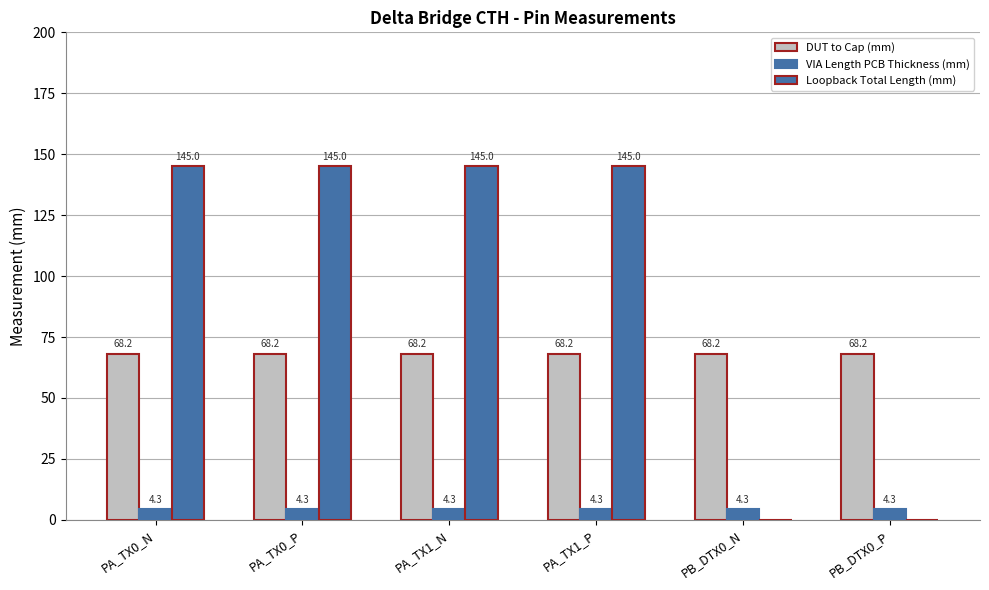

What is the value of the DUT to Cap (mm) bar at the 3rd from the left?

68.2